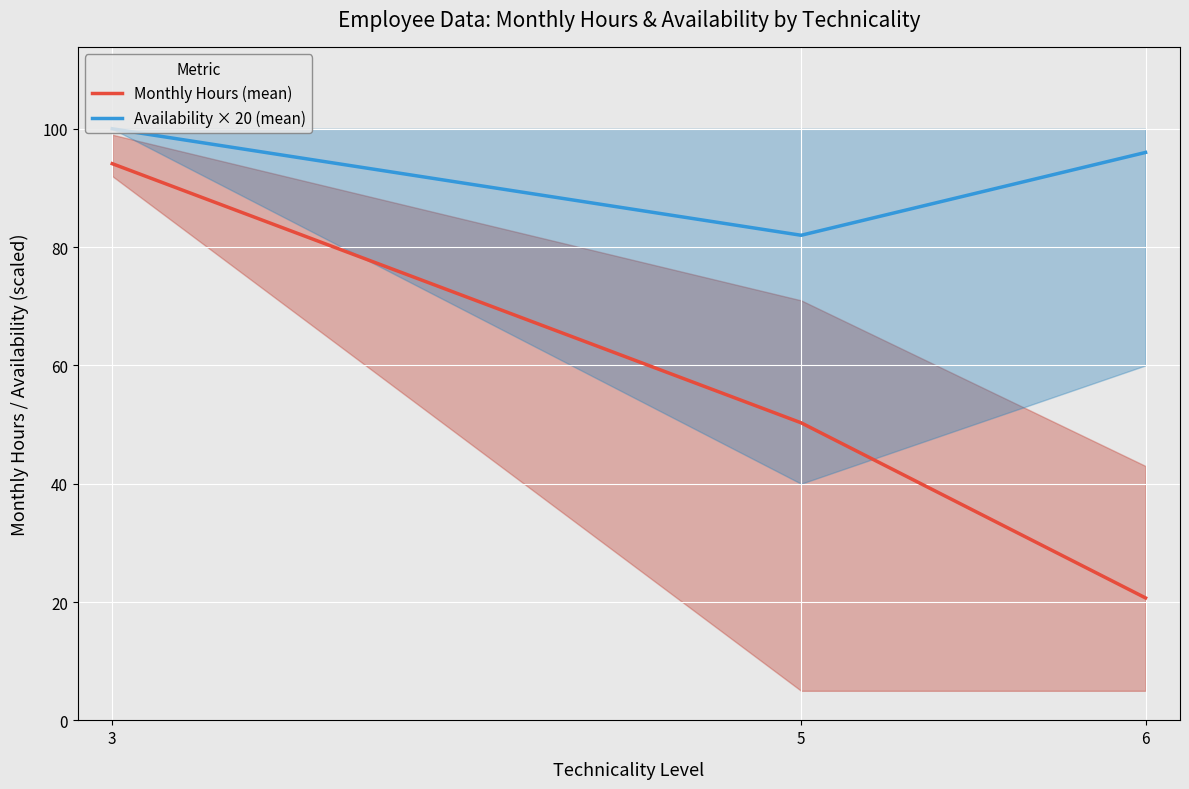

What is the highest value of the Availability × 20 (mean) series?

100.0